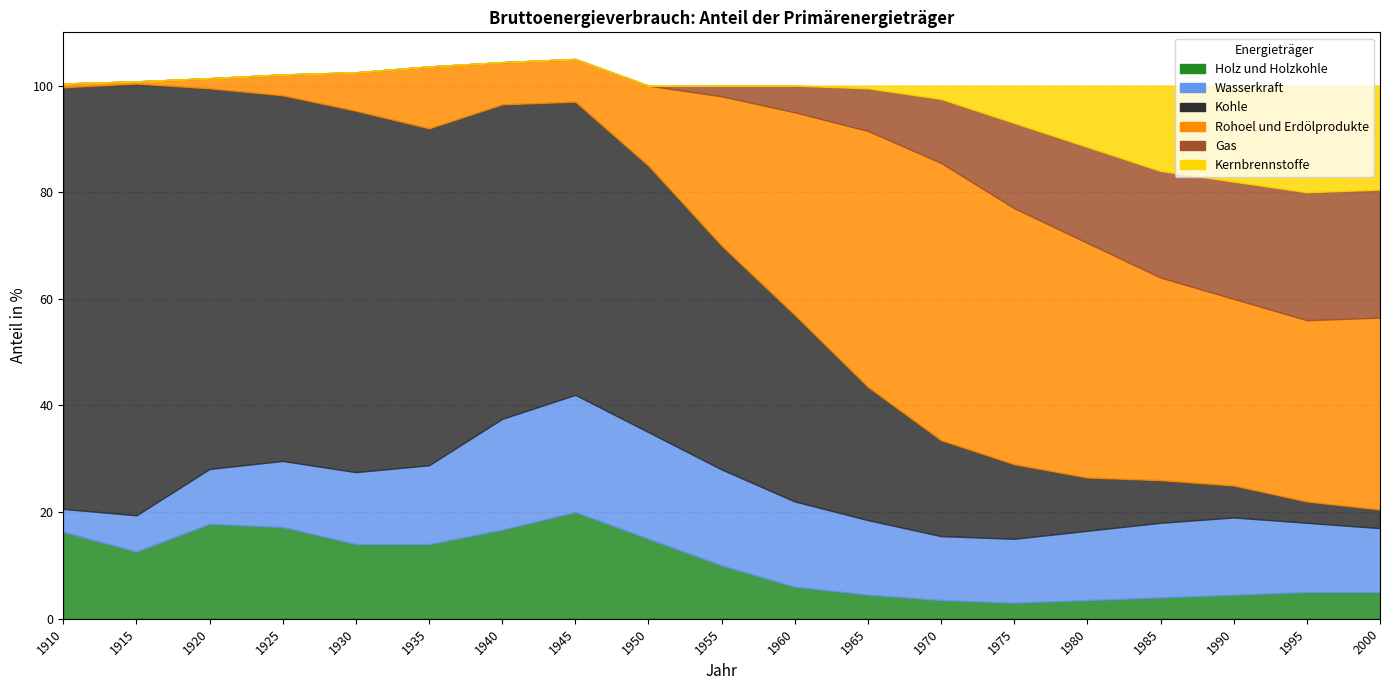

How many distinct data groups are displayed?

6